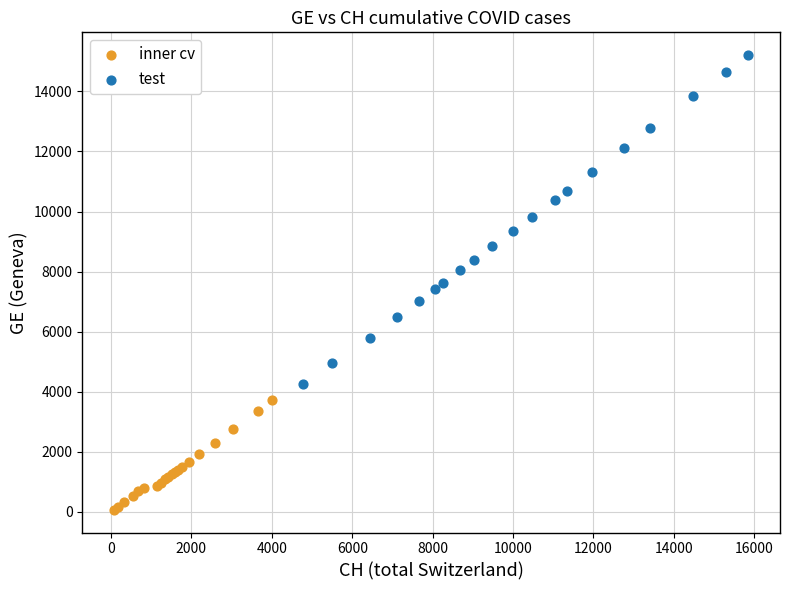

Which series reaches the maximum Y coordinate?

test